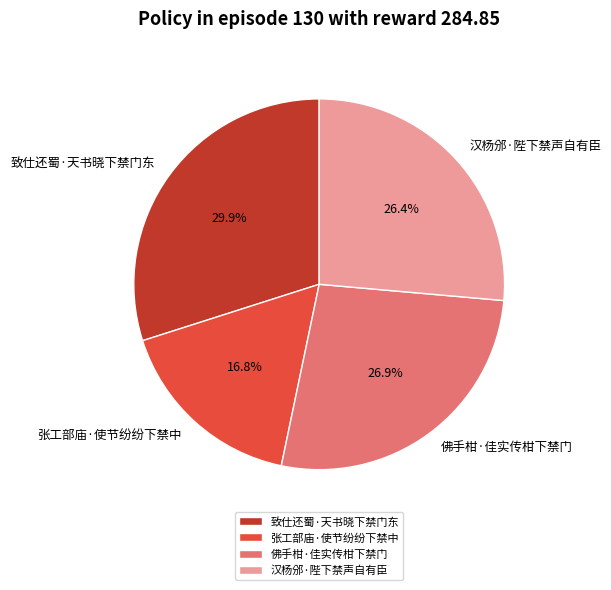

What percentage do 汉杨邠·陛下禁声自有臣 and 张工部庙·使节纷纷下禁中 together represent?

43.2%